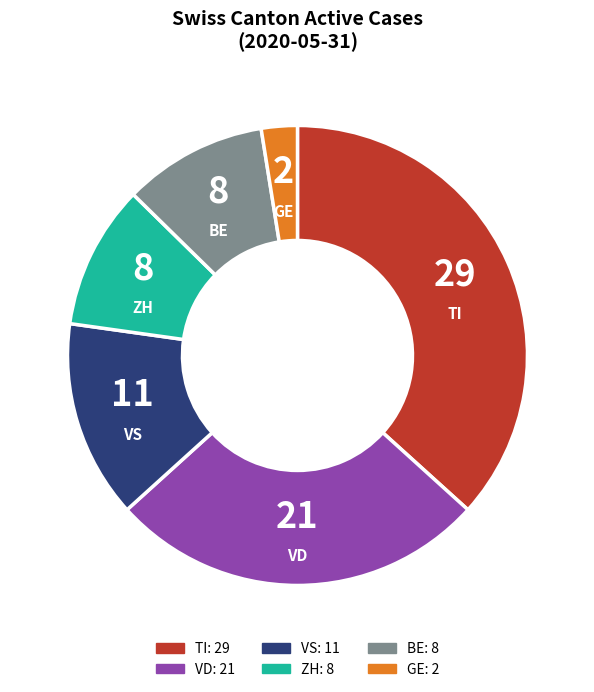

Is there any slice that represents more than half of the pie?

No